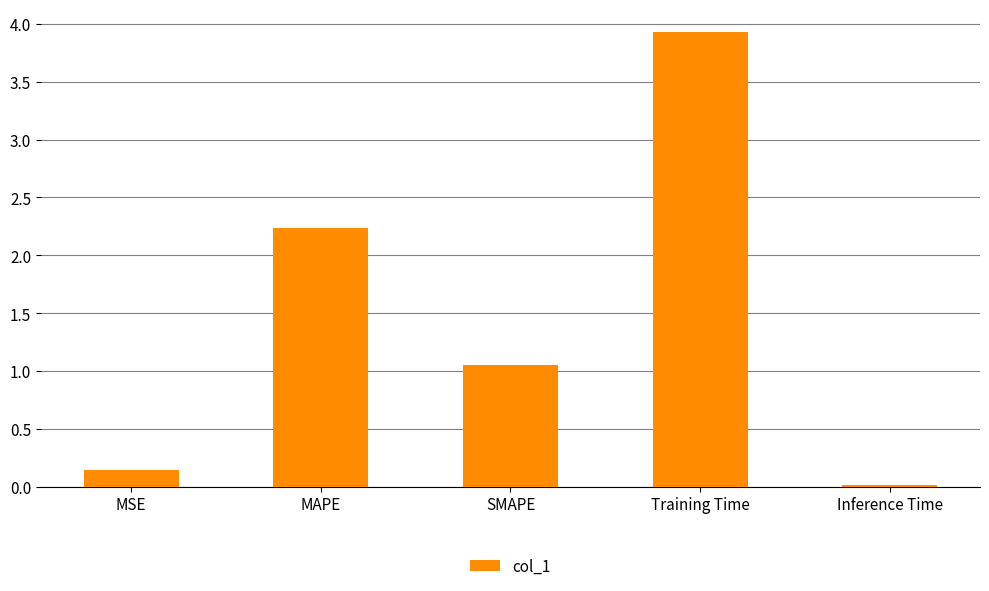

What is the label of the 1st bar from the right?

Inference Time